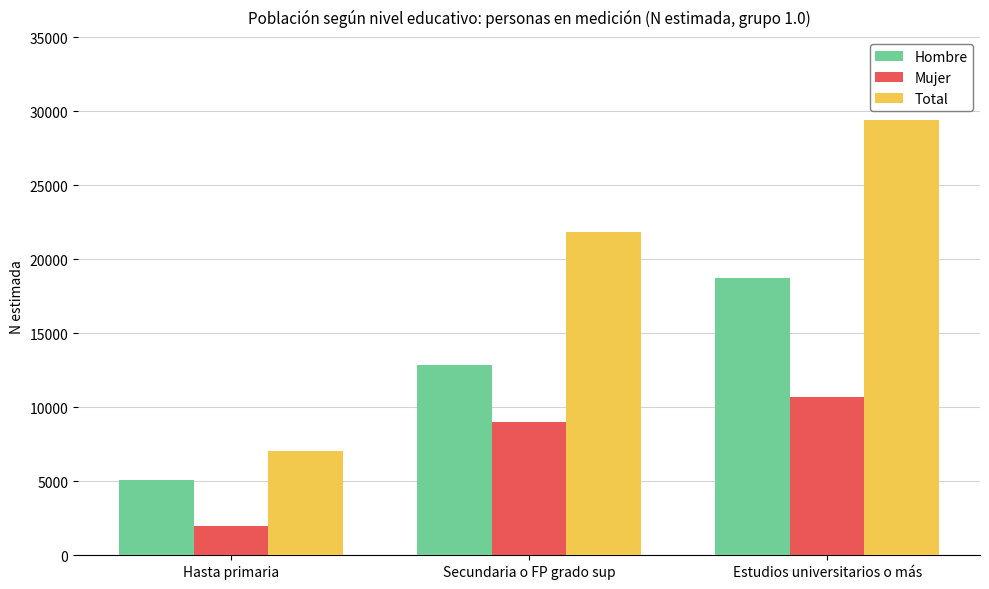

How many bars are there in each group?

3